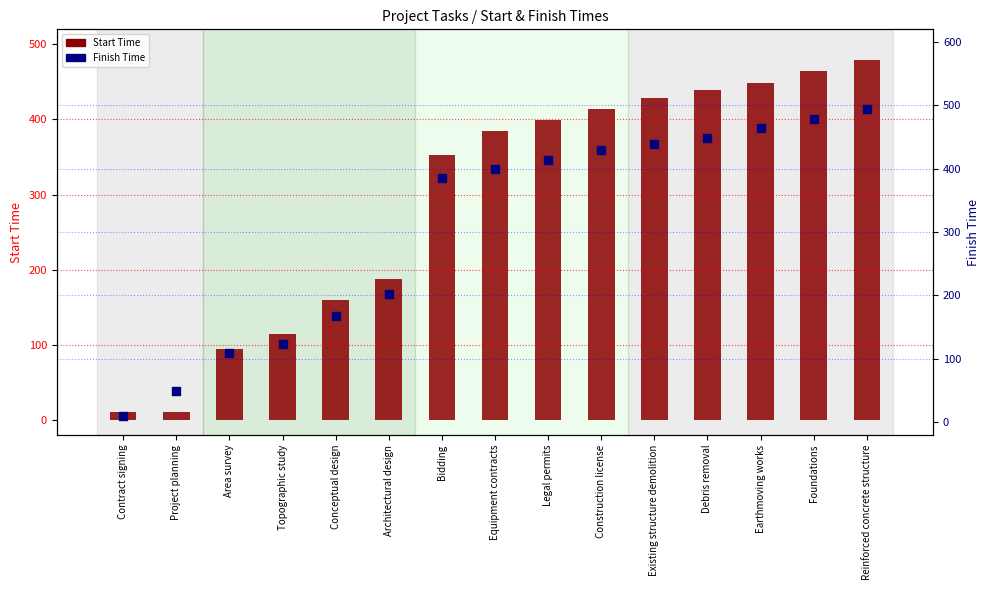

Which series has the widest spread of Y values?

Finish Time